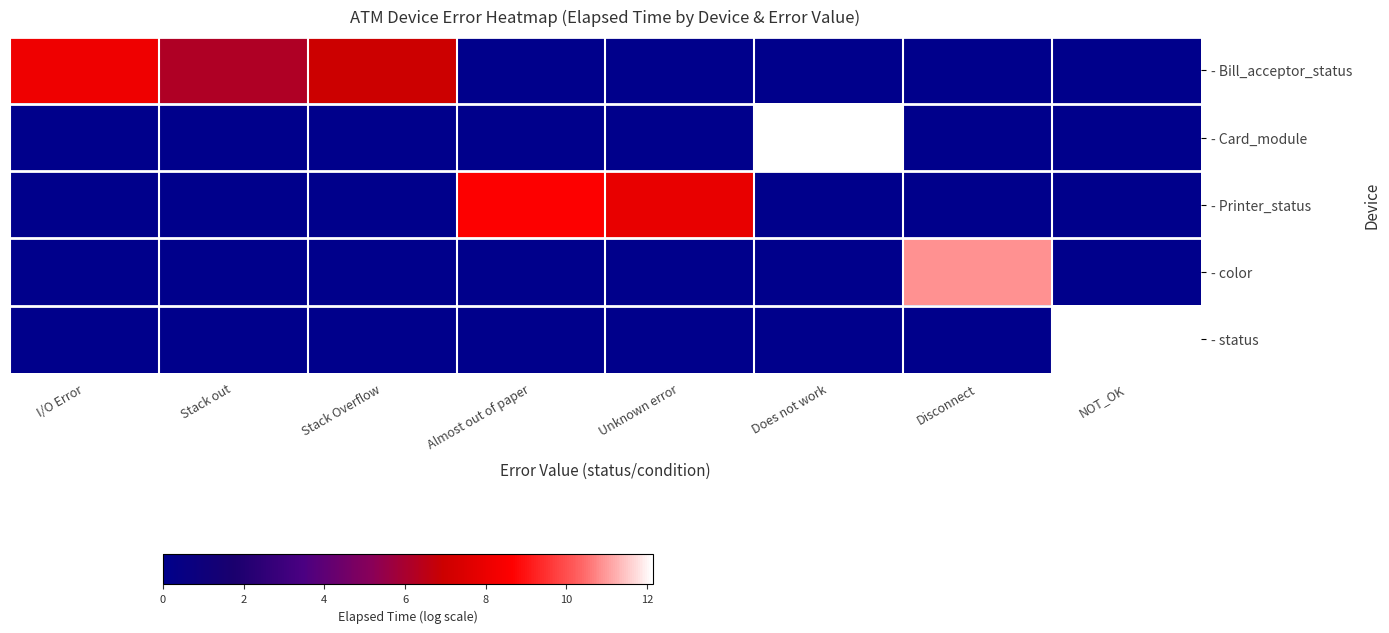

Reading left to right, list all the values displayed in this chart.

- Bill_acceptor_status: I/O Error=8.1	Stack out=6.2	Stack Overflow=6.9	Almost out of paper=0.0	Unknown error=0.0	Does not work=0.0	Disconnect=0.0	NOT_OK=0.0
- Card_module: I/O Error=0.0	Stack out=0.0	Stack Overflow=0.0	Almost out of paper=0.0	Unknown error=0.0	Does not work=12.1	Disconnect=0.0	NOT_OK=0.0
- Printer_status: I/O Error=0.0	Stack out=0.0	Stack Overflow=0.0	Almost out of paper=8.6	Unknown error=7.9	Does not work=0.0	Disconnect=0.0	NOT_OK=0.0
- color: I/O Error=0.0	Stack out=0.0	Stack Overflow=0.0	Almost out of paper=0.0	Unknown error=0.0	Does not work=0.0	Disconnect=10.9	NOT_OK=0.0
- status: I/O Error=0.0	Stack out=0.0	Stack Overflow=0.0	Almost out of paper=0.0	Unknown error=0.0	Does not work=0.0	Disconnect=0.0	NOT_OK=12.1